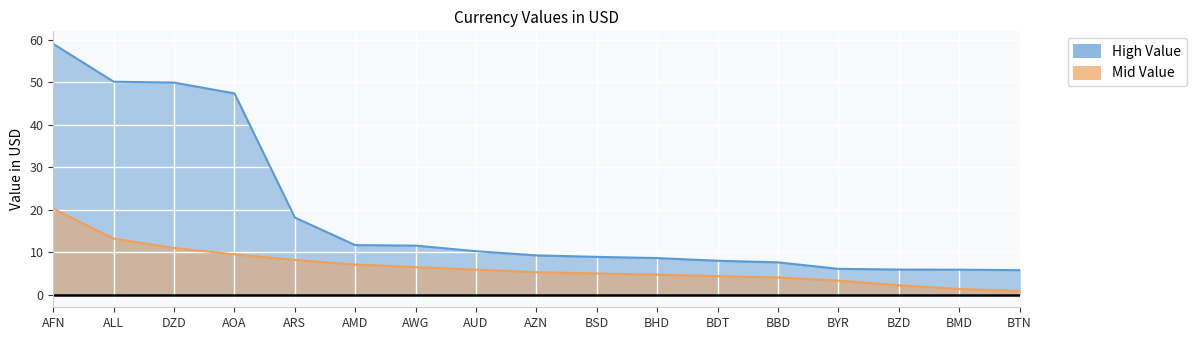

Reading left to right, list all the values displayed in this chart.

High Value: 59.0	50.1	49.9	47.4	18.2	11.7	11.6	10.2	9.3	8.9	8.6	8.0	7.6	6.1	5.9	5.9	5.8
Mid Value: 20.2	13.2	11.0	9.5	8.2	7.1	6.5	5.9	5.3	5.0	4.7	4.4	4.1	3.3	2.2	1.3	0.9